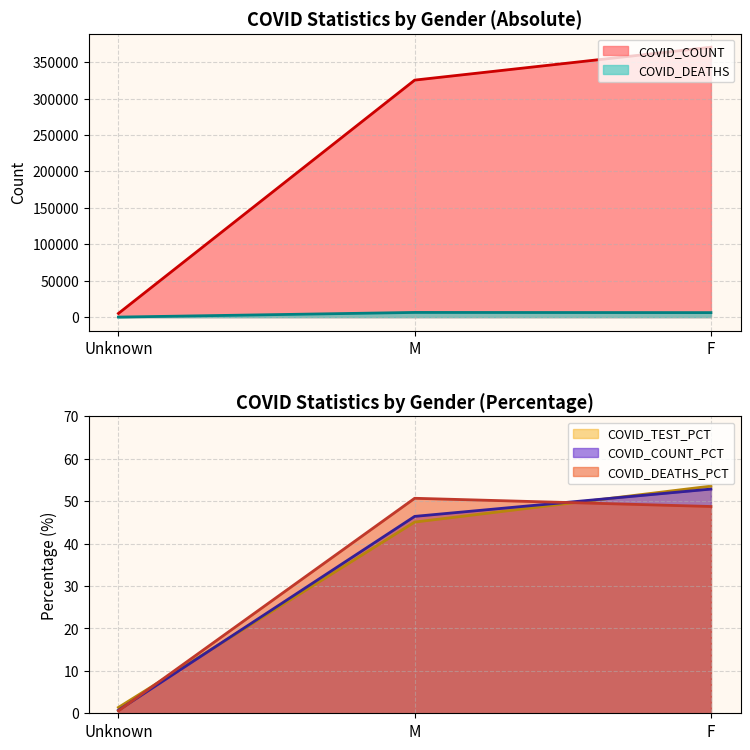

Between F and M, which is larger?

F